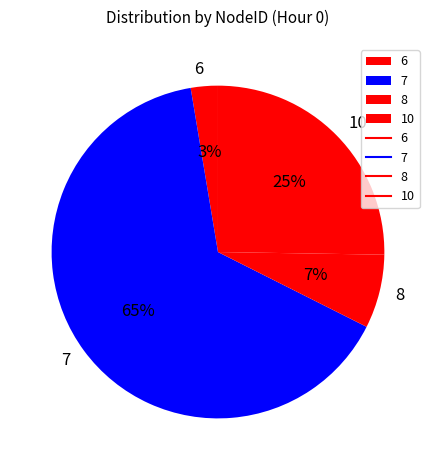

Do 6 and 7 together represent more than half of the pie?

Yes